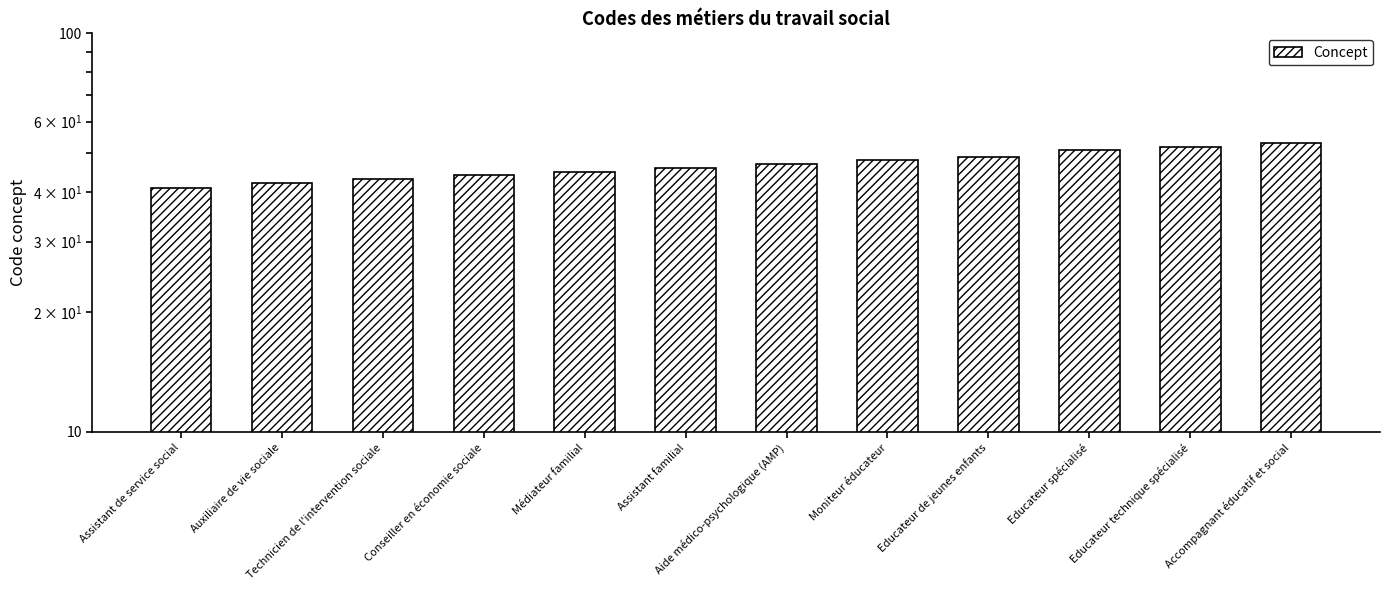

What is the change in value from Assistant de service social to Conseiller en économie sociale?

+3